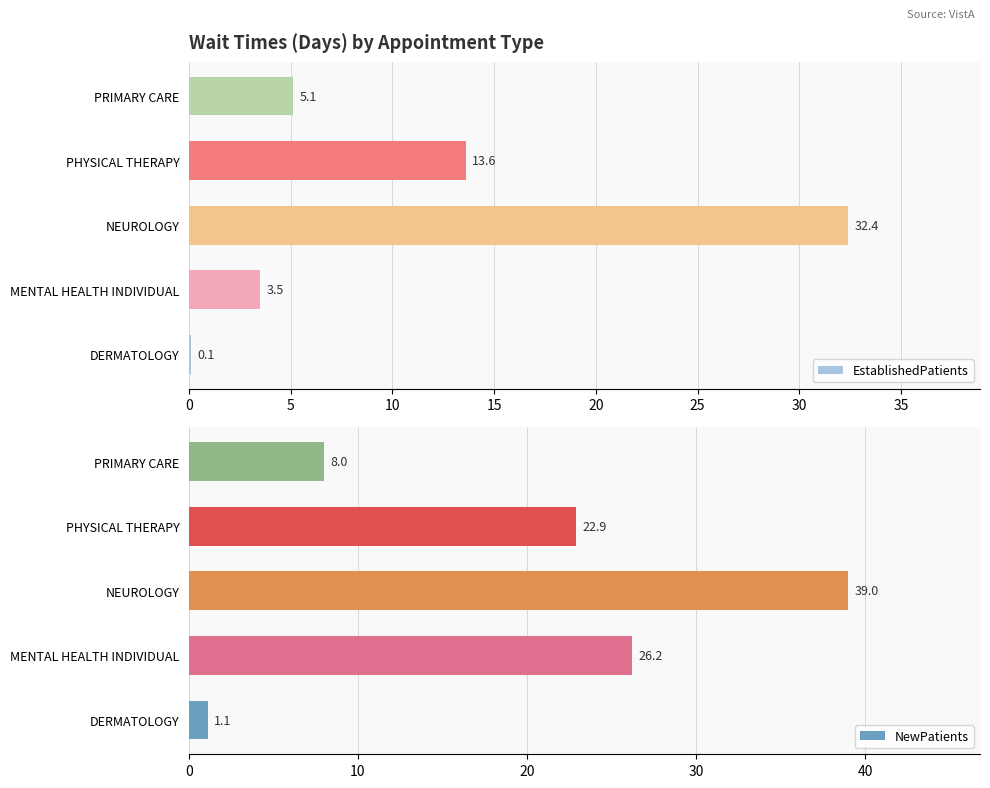

How many data points in EstablishedPatients are above 5?

3